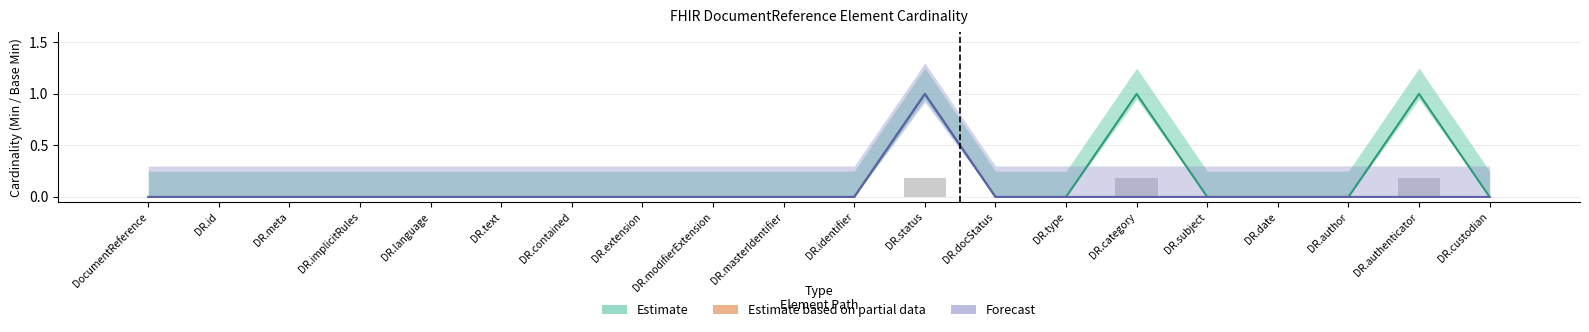

Between DR.author and DR.authenticator, which series saw the biggest shift?

Estimate